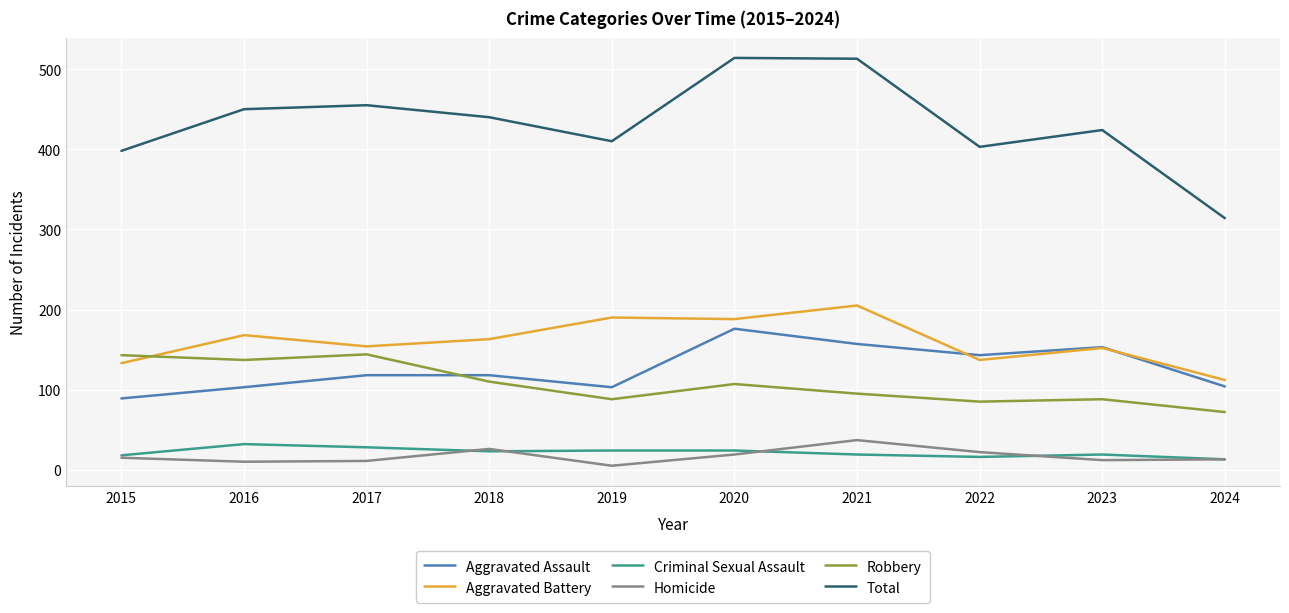

What is the sum of the Aggravated Assault values at 2021 and 2018?

275